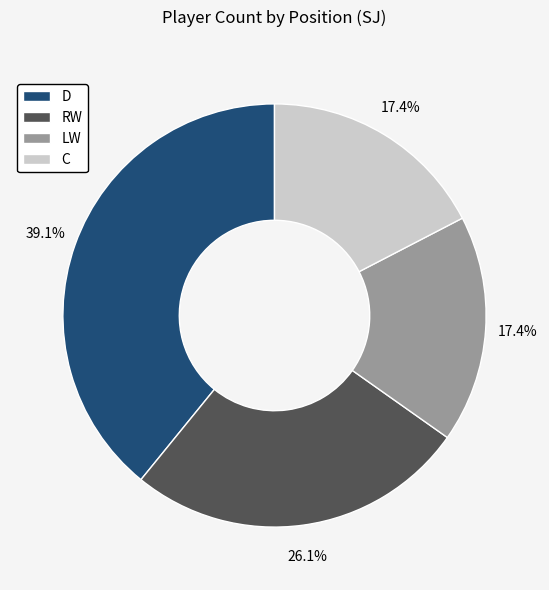

What portion of the pie excludes RW?

73.9%